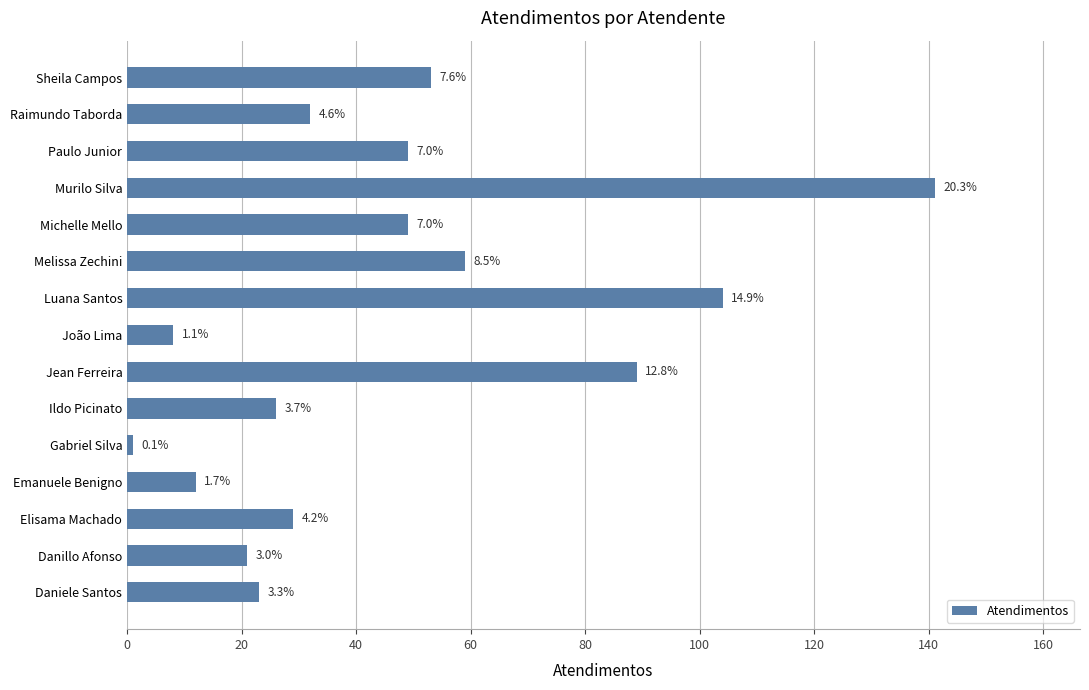

What is the difference between the maximum and minimum values?

140